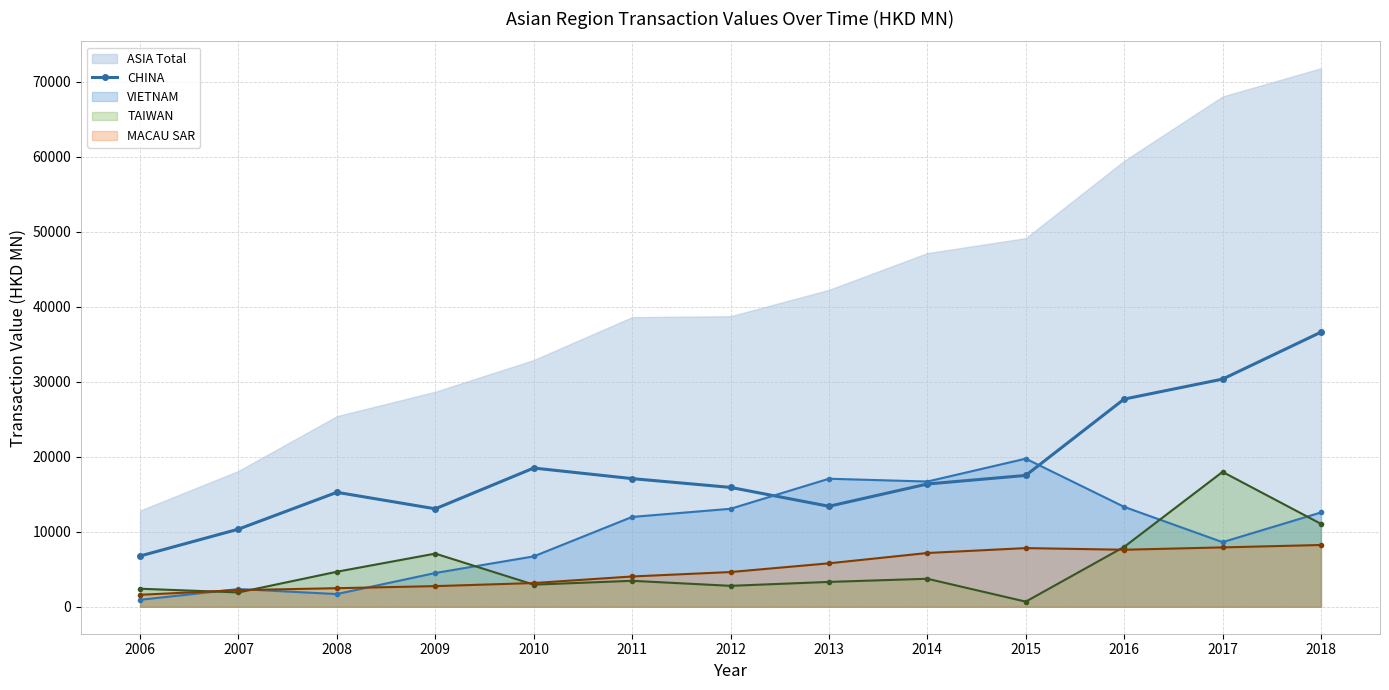

True or false: the data has more than 0 interior local peaks.

True